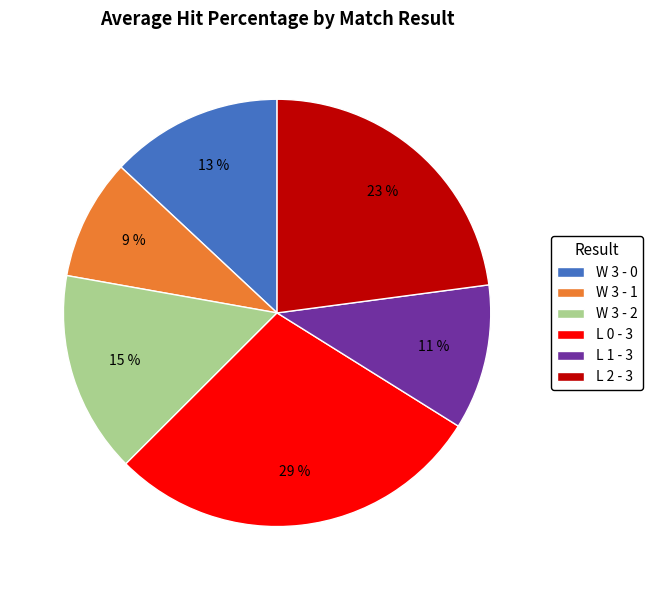

Combined, do W 3 - 1 and W 3 - 2 account for over 50%?

No